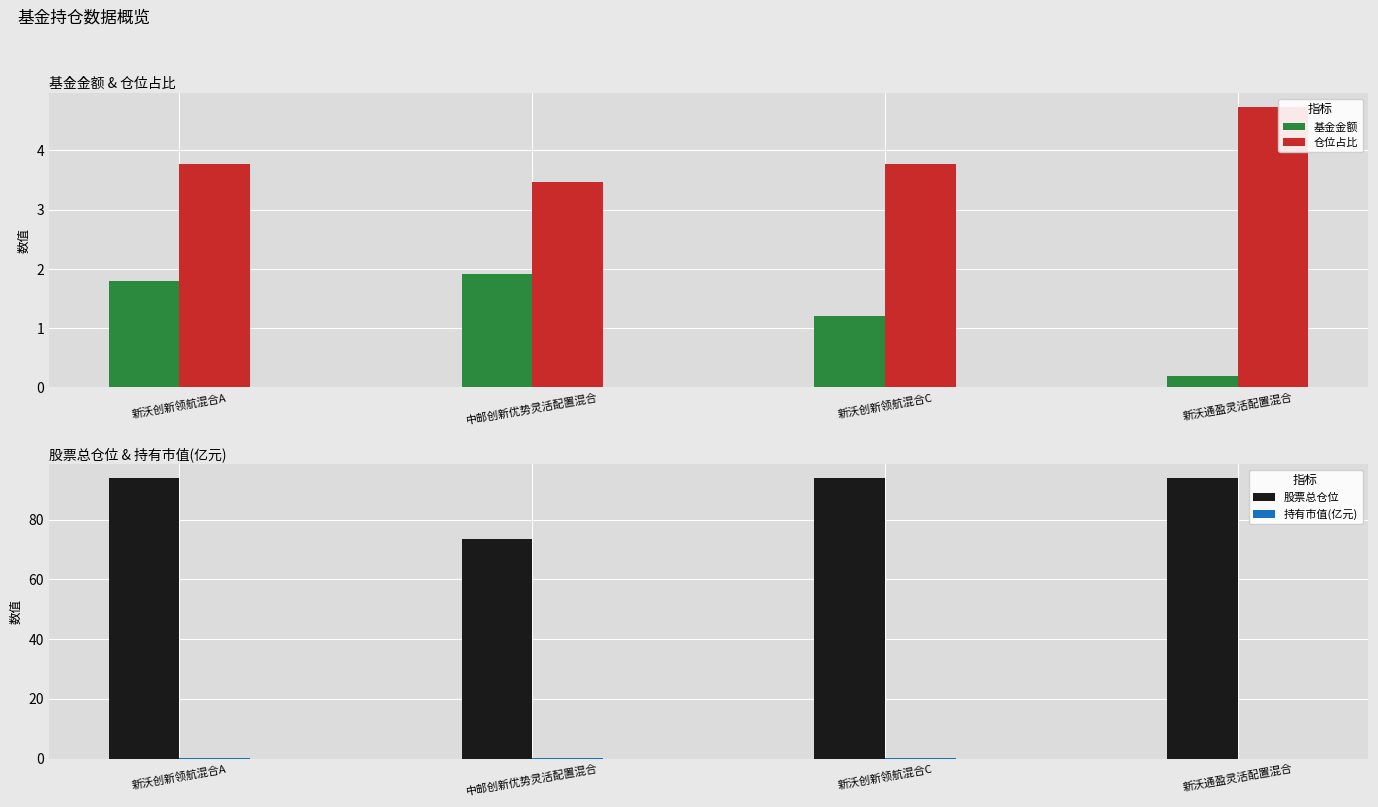

How many groups of bars are there?

4